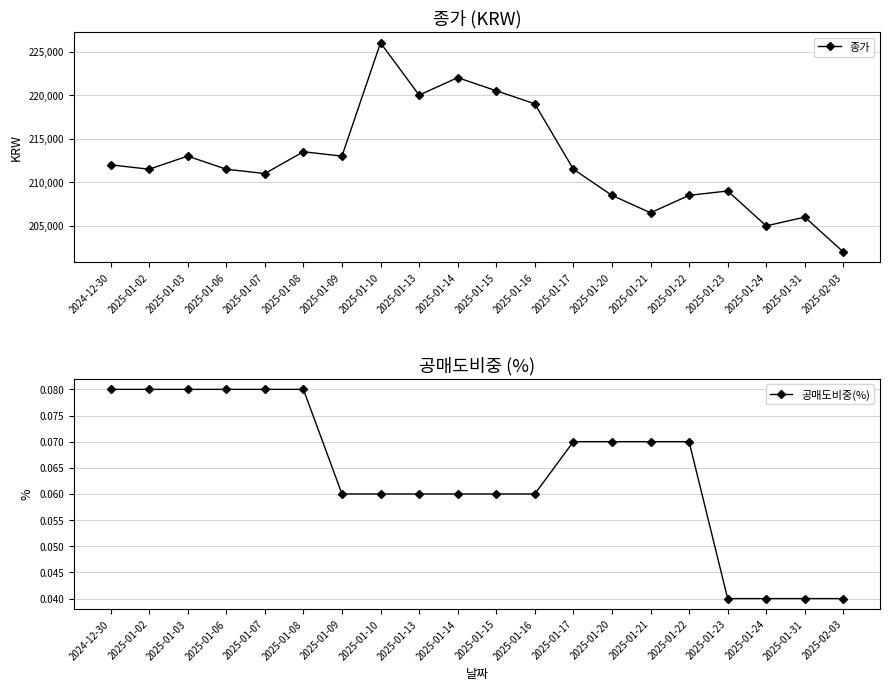

At which label does 종가 reach its peak?

2025-01-10